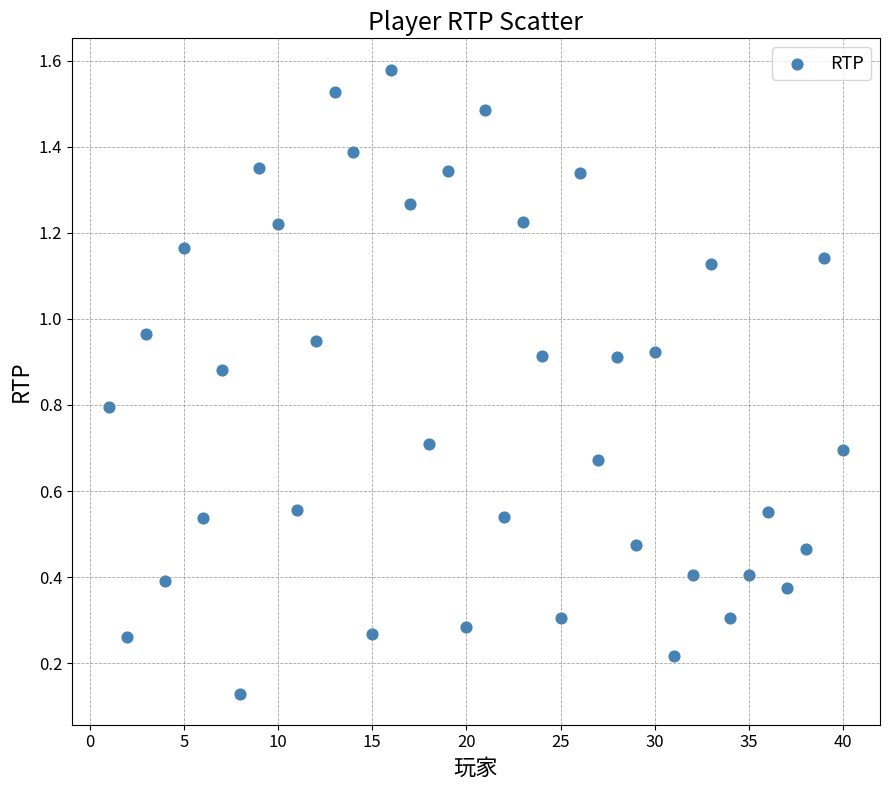

What is the range of X values (max minus min)?

39.0